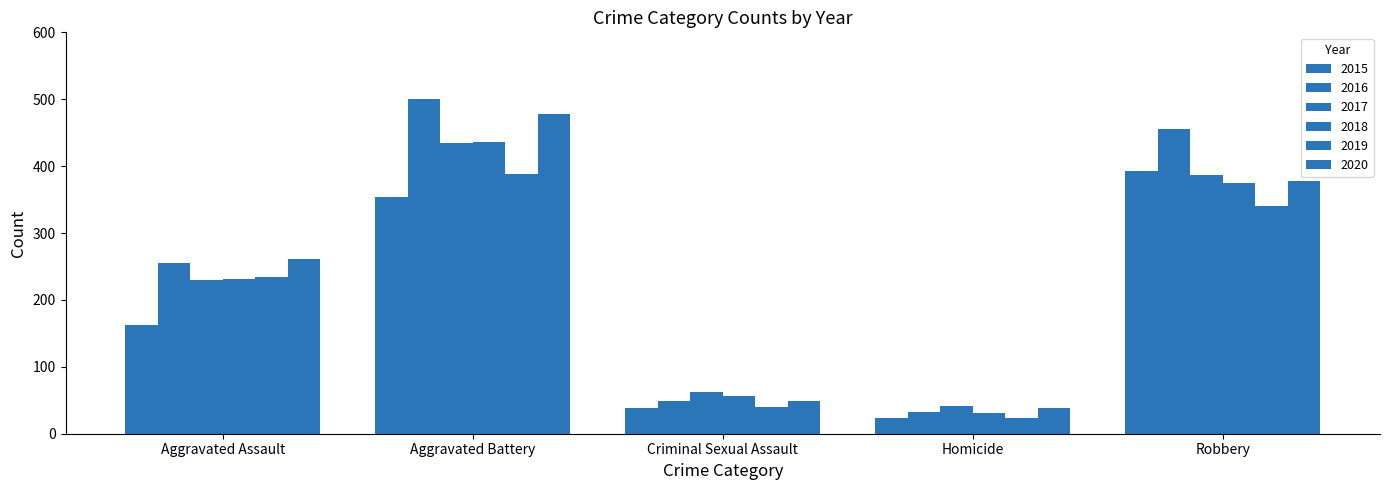

At which label does 2018 first exceed 231?

Aggravated Battery